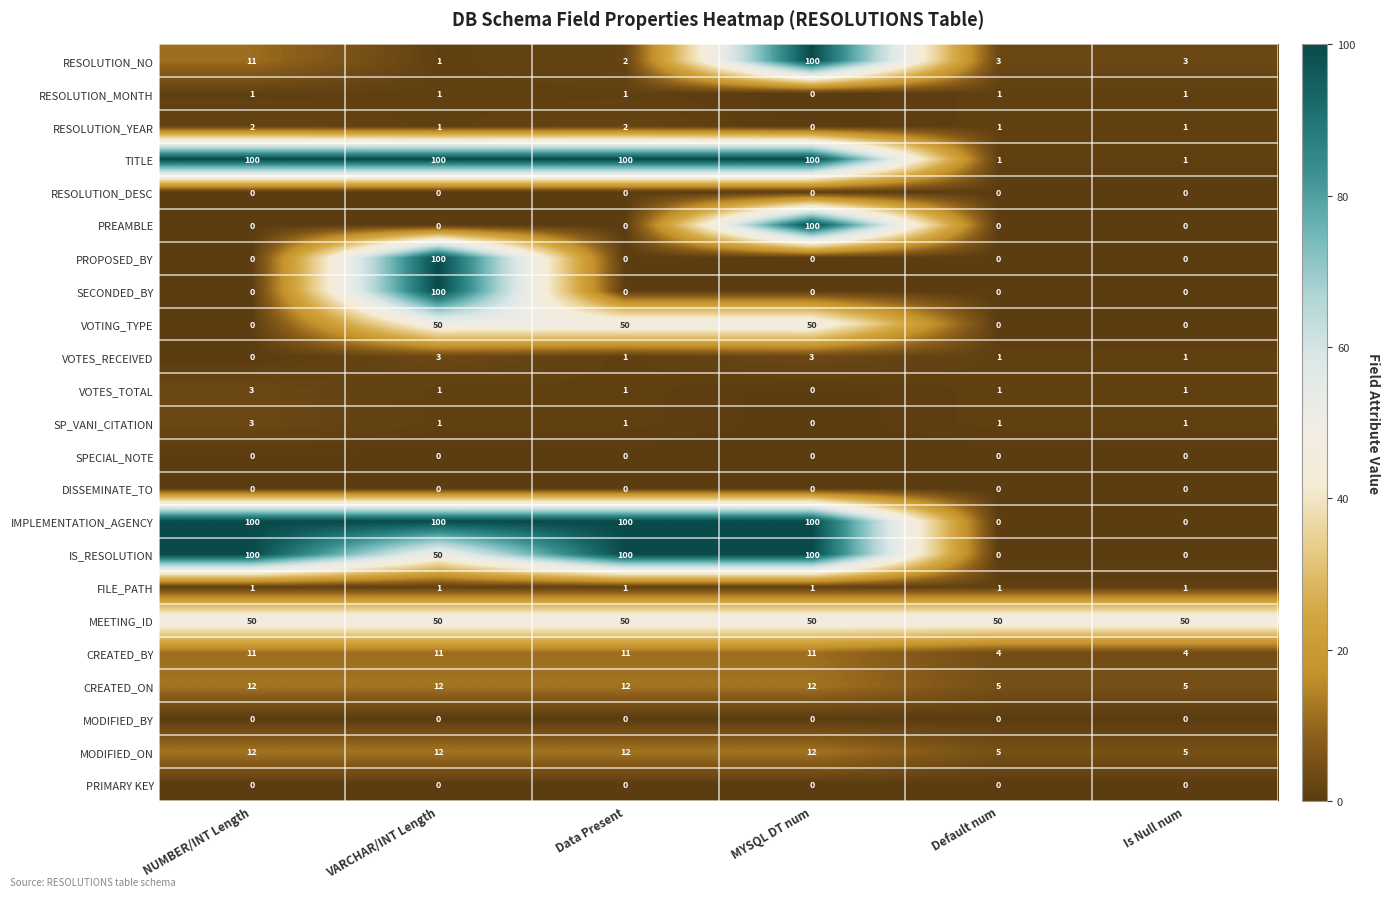

How many positive values does the SP_VANI_CITATION series have?

5